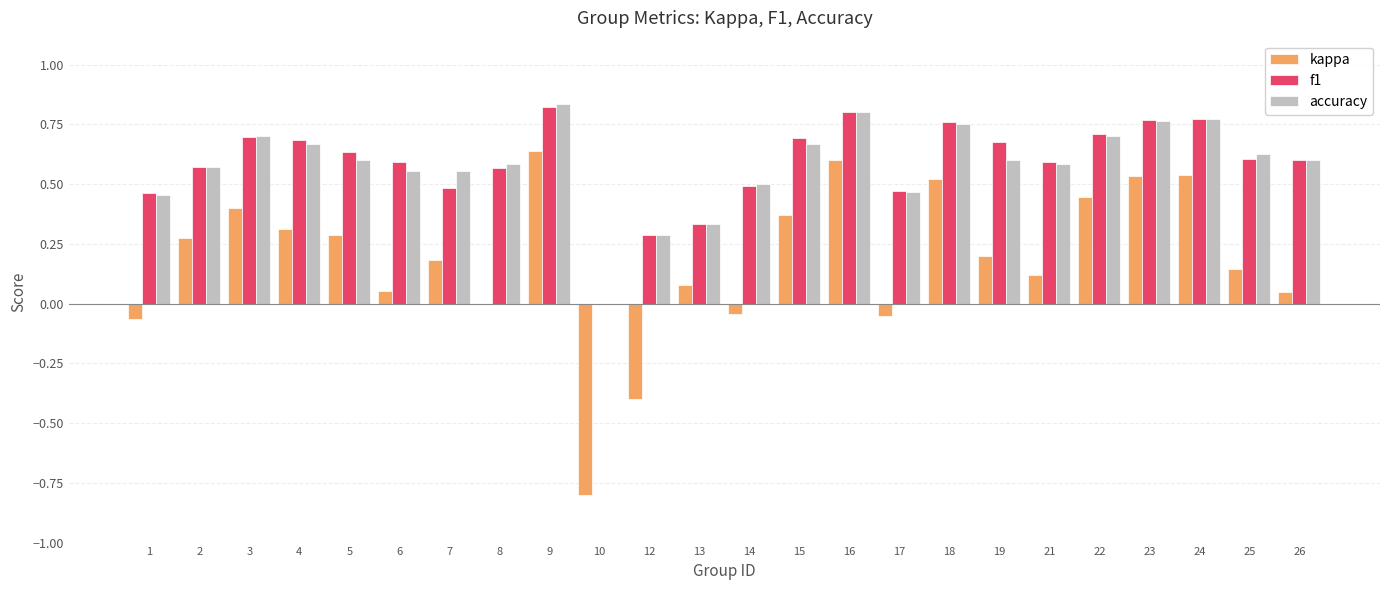

What is the total value across all series at 15?

1.7